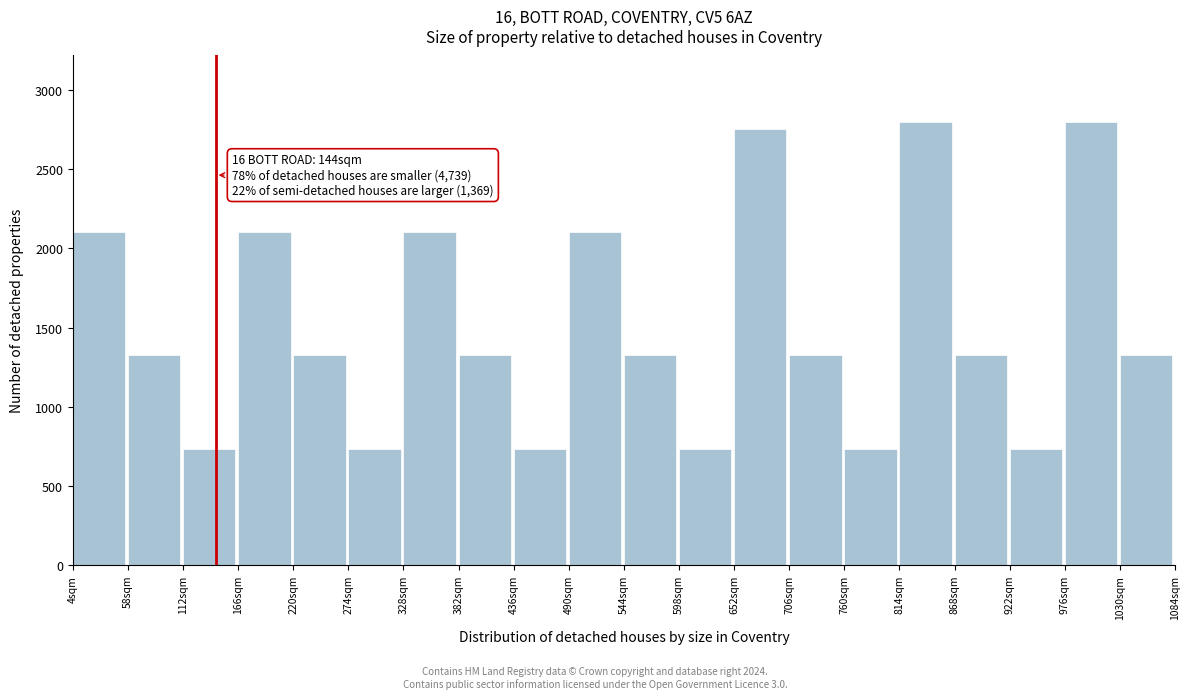

Reading left to right, transcribe all the data shown in this chart.

4sqm=2101.2	58sqm=1328.9	112sqm=730.8	166sqm=2101.2	220sqm=1328.9	274sqm=730.8	328sqm=2101.2	382sqm=1328.9	436sqm=730.8	490sqm=2101.2	544sqm=1328.9	598sqm=730.8	652sqm=2752.9	706sqm=1328.9	760sqm=730.8	814sqm=2798.0	868sqm=1328.9	922sqm=730.8	976sqm=2798.0	1030sqm=1328.9